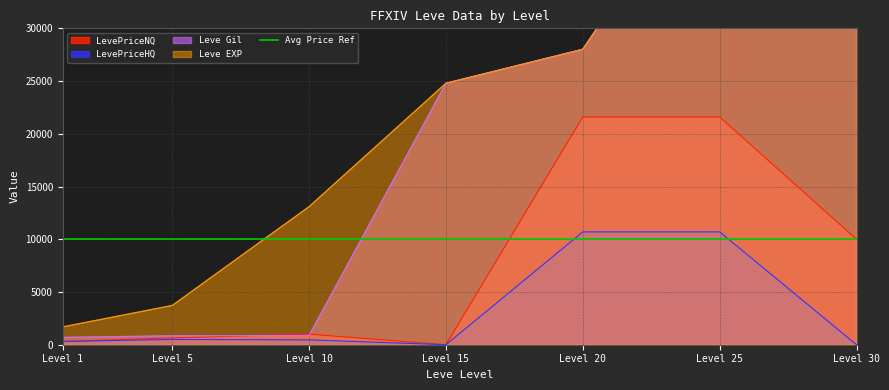

Reading left to right, extract all data points from this chart.

Leve EXP: 1690	3720	13090	24790	28010	47200	64910
Leve Gil: 690	840	880	24790	28010	47200	64910
LevePriceNQ: 308	650	1000	0	21595	21595	10000
LevePriceHQ: 308	501	460	0	10702	10702	0